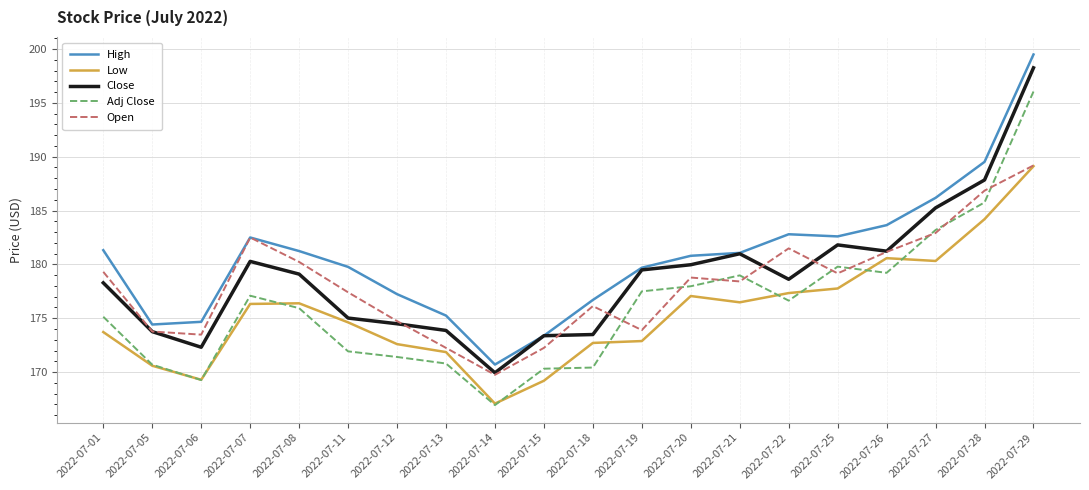

Which series has the largest total across all categories?

High